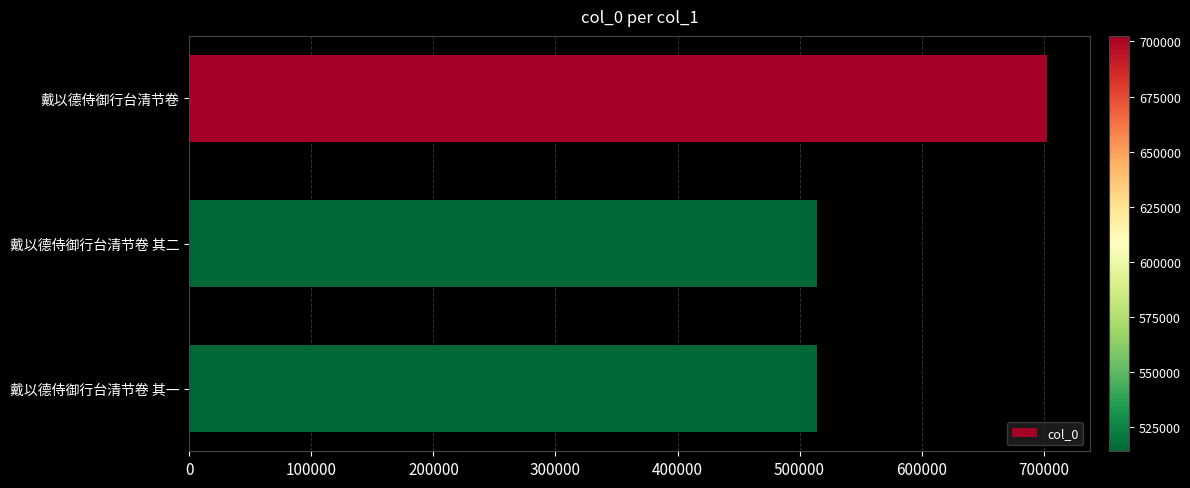

What is the value of the 1st bar from the top?

702503